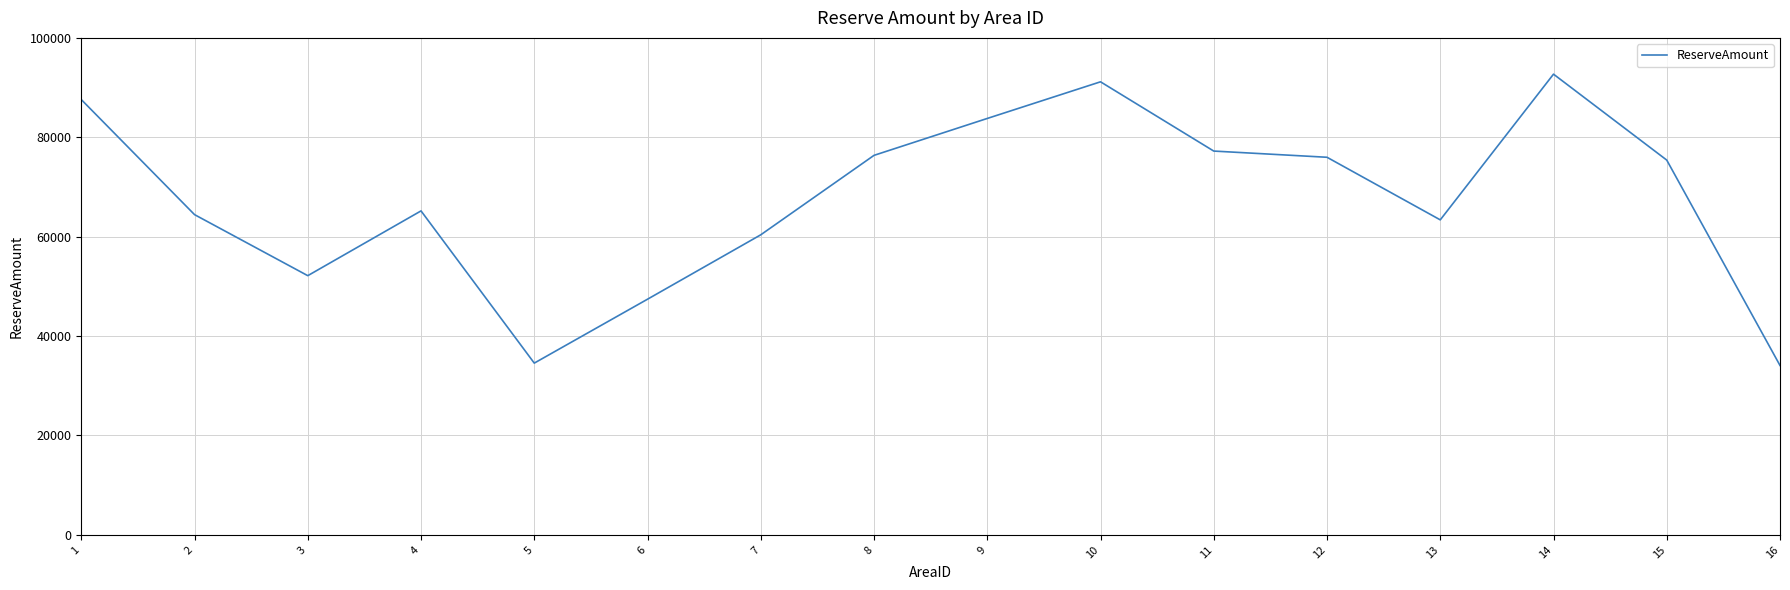

The value at 9 is 36381. True or false?

False